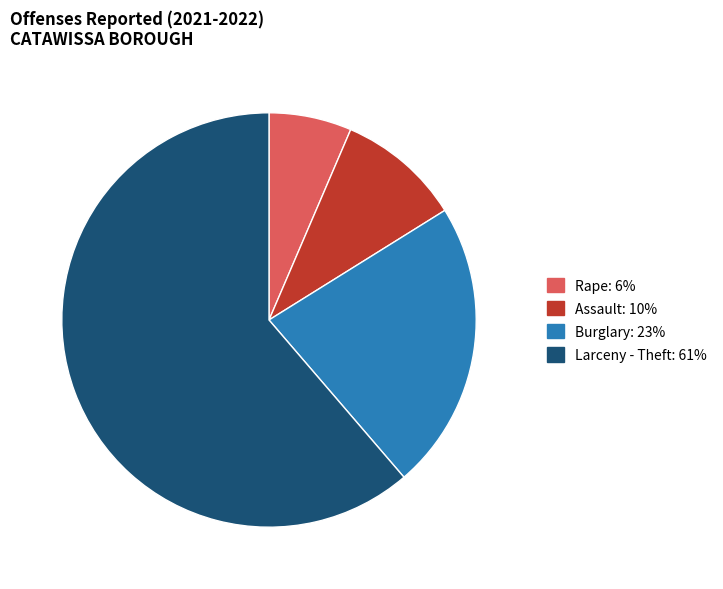

Is there a majority slice in this chart?

Yes